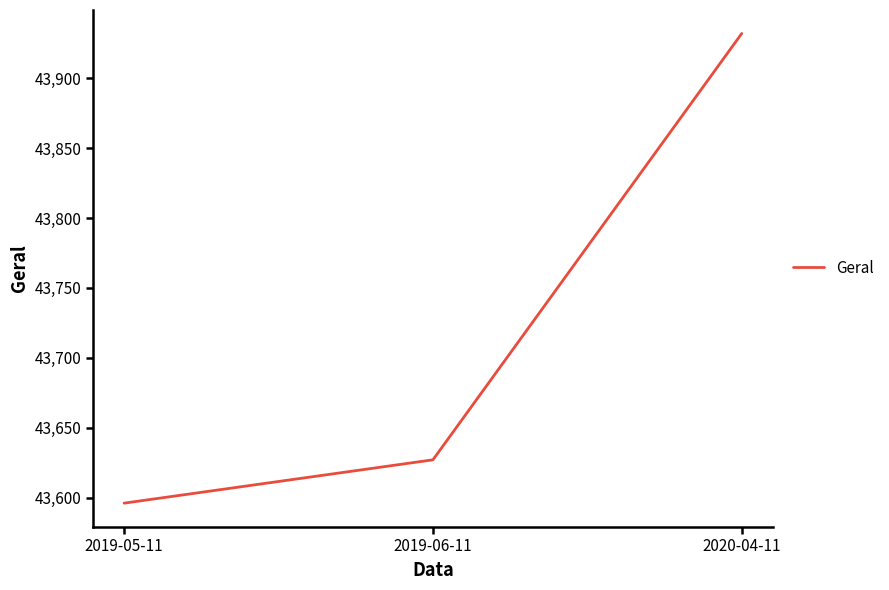

Between 2019-06-11 and 2019-05-11, which is larger?

2019-06-11